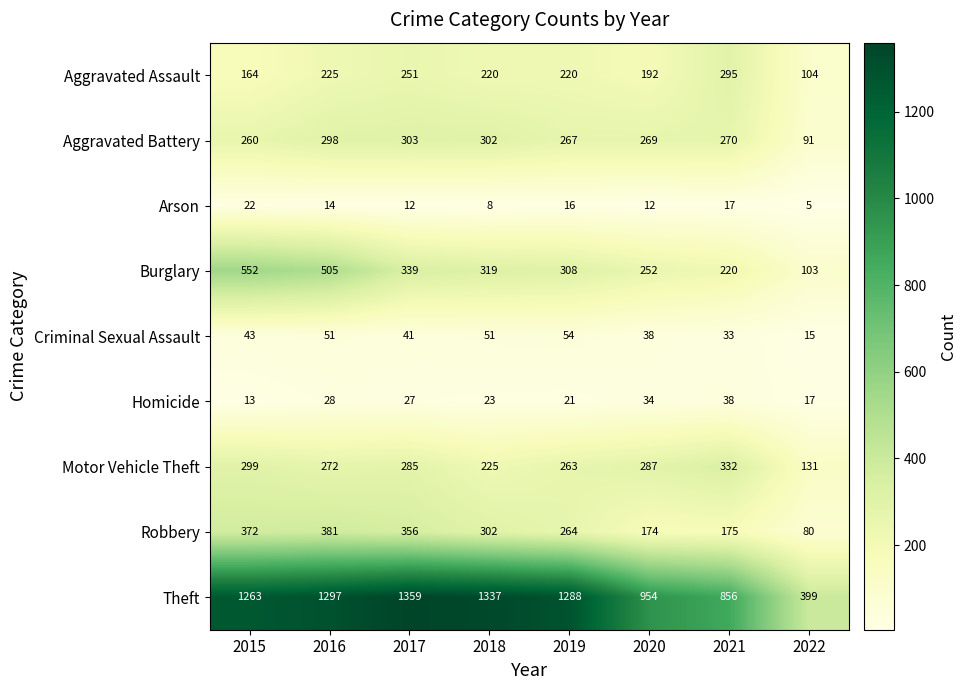

How many data points does each series have?

8